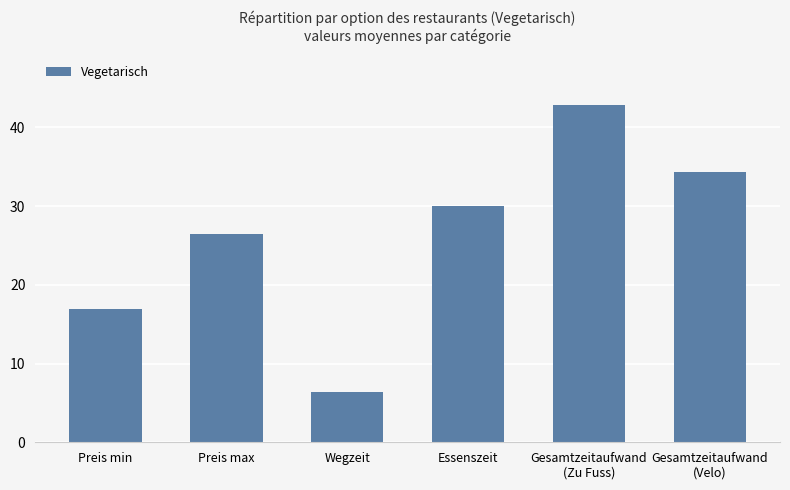

Is it true that the value at Essenszeit is 30.0?

True